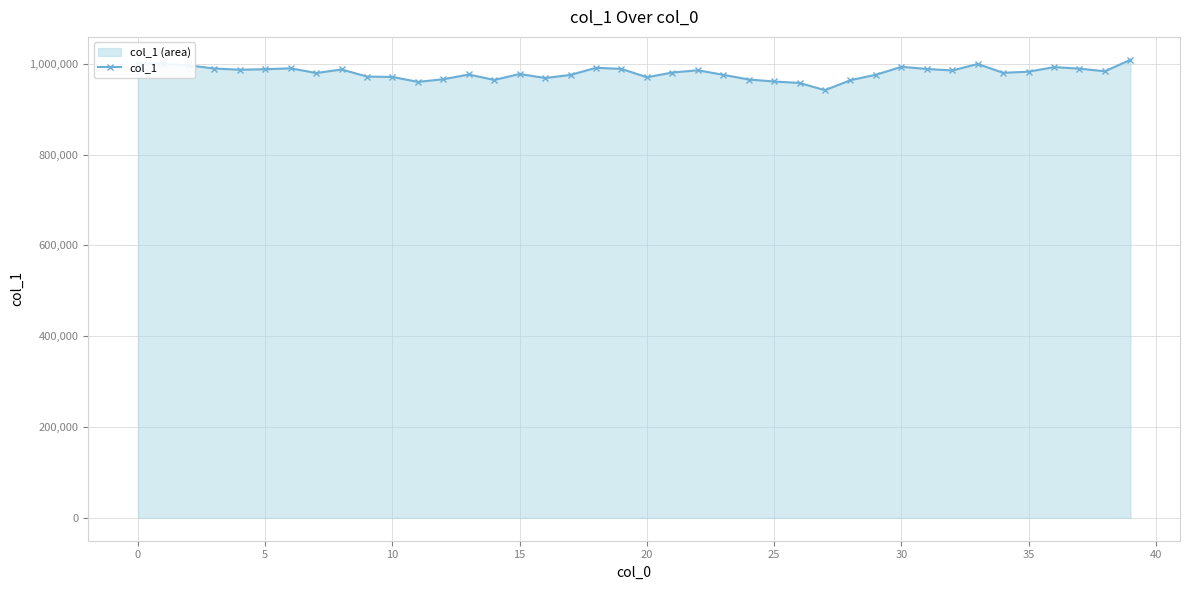

Approximately how many times larger is the value at 26 compared to 15?

1.0